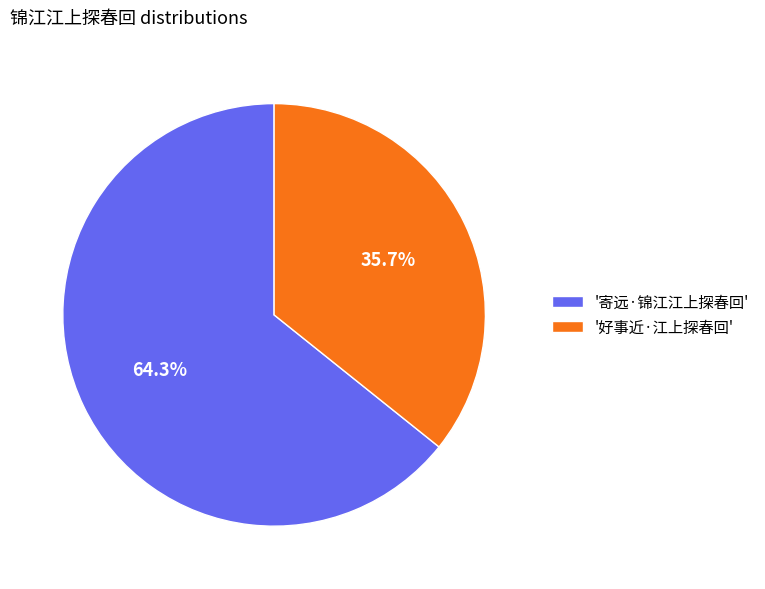

Which slice represents more than half of the pie?

'寄远·锦江江上探春回'